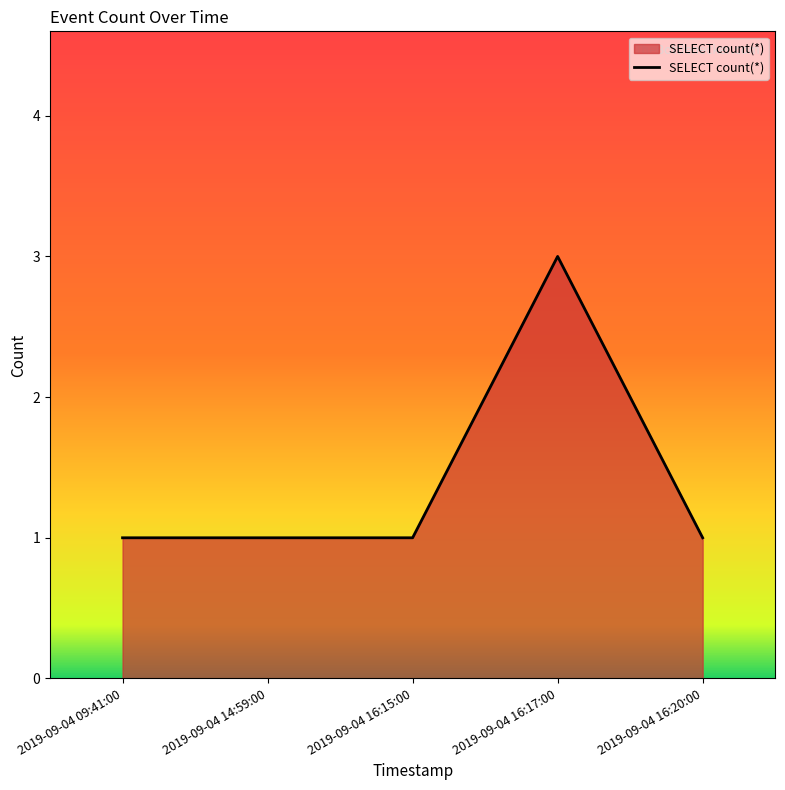

Reading left to right, what are all the values shown in this chart?

1	1	1	3	1